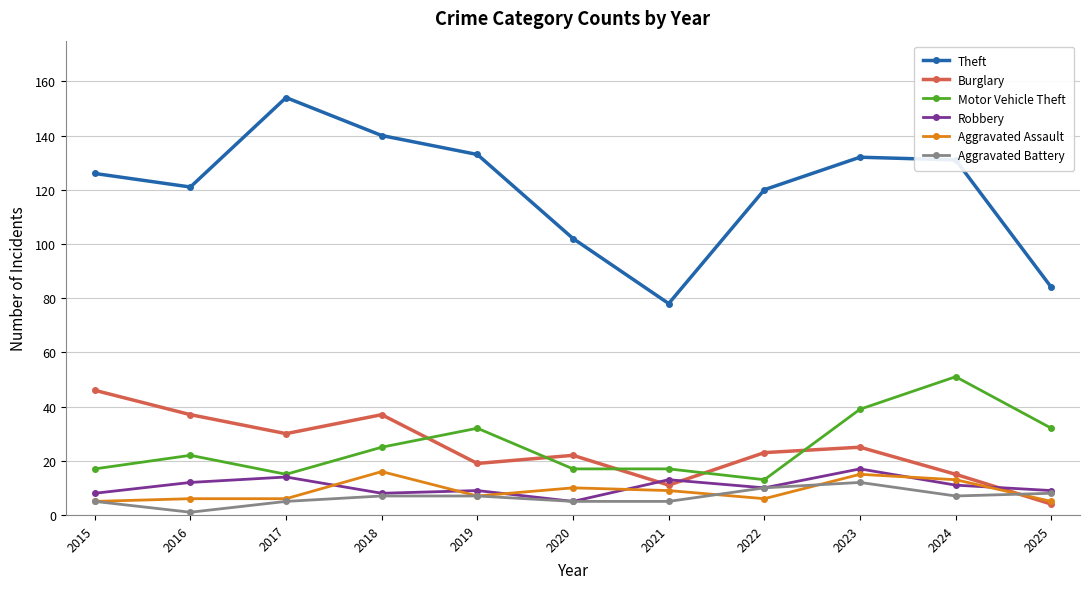

Which series has the largest total across all categories?

Theft